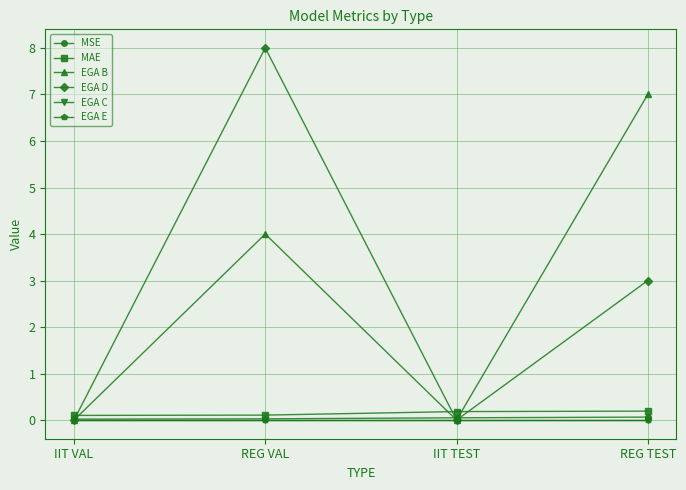

At which label does MAE reach its peak?

REG TEST